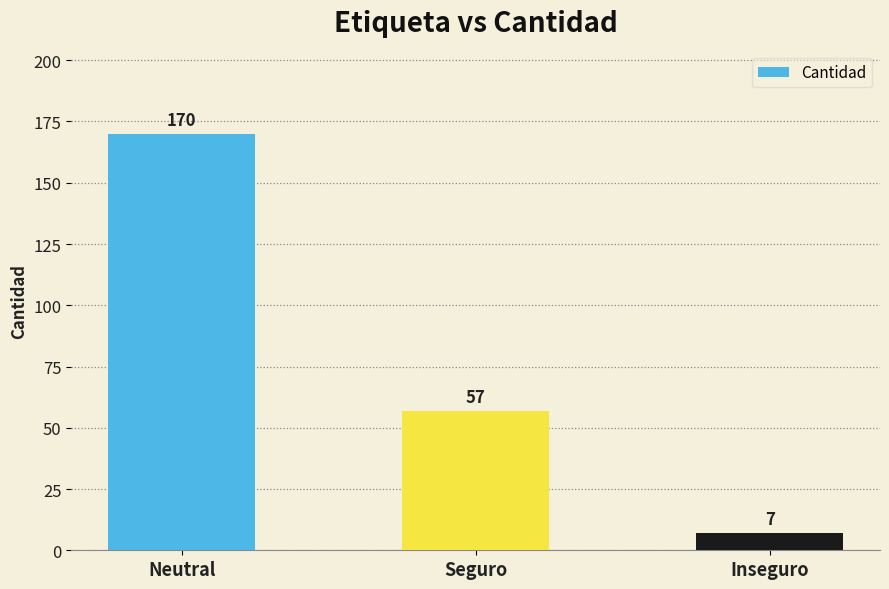

True or false: the data shows 57 at Seguro.

True